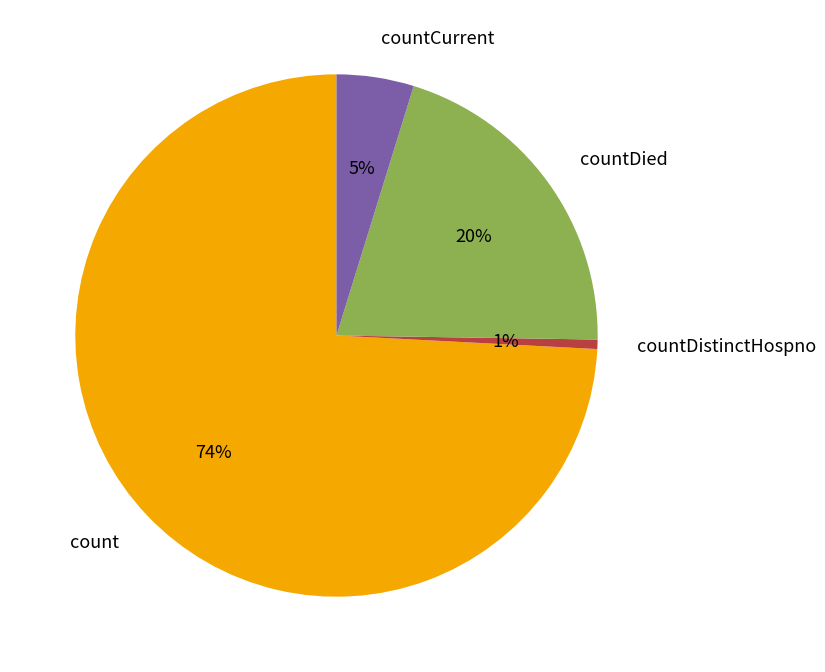

Does count account for over 50% of the chart?

Yes